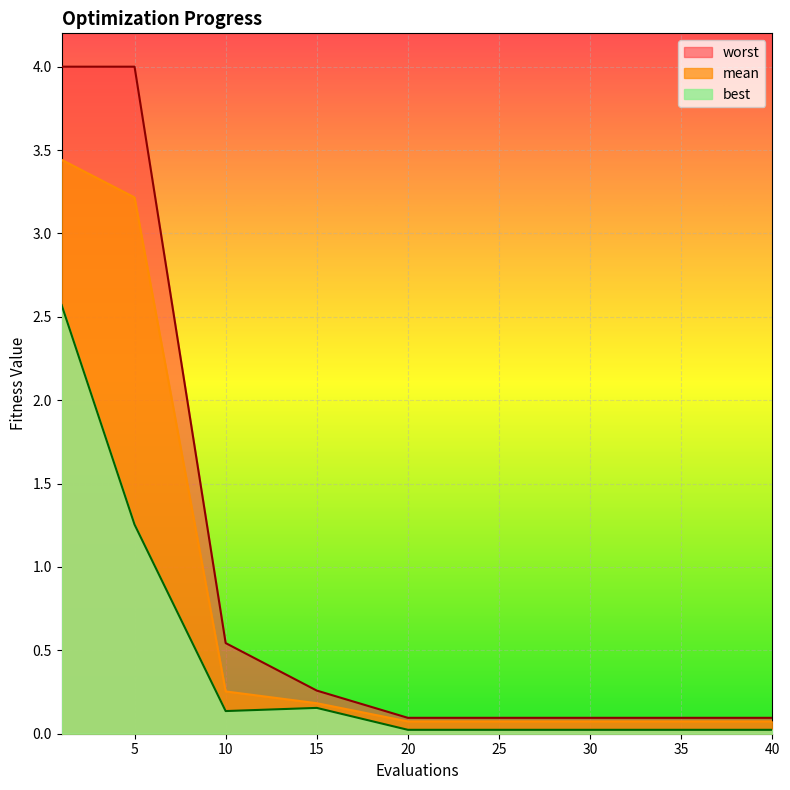

What is the value of the worst point at the 8th from the left?

0.1